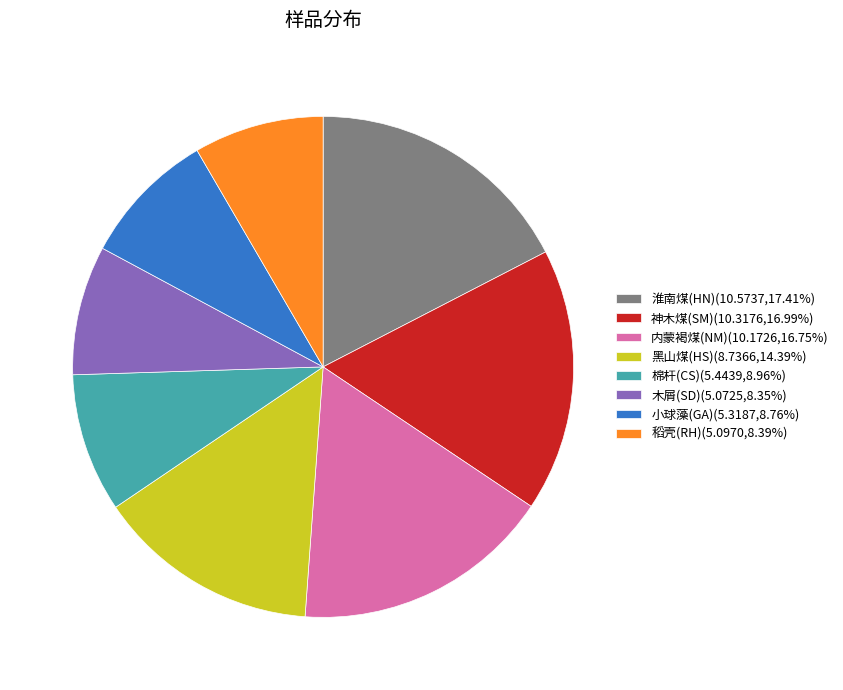

What is the ratio of the value at 木屑(SD) to the value at 小球藻(GA)?

1.0